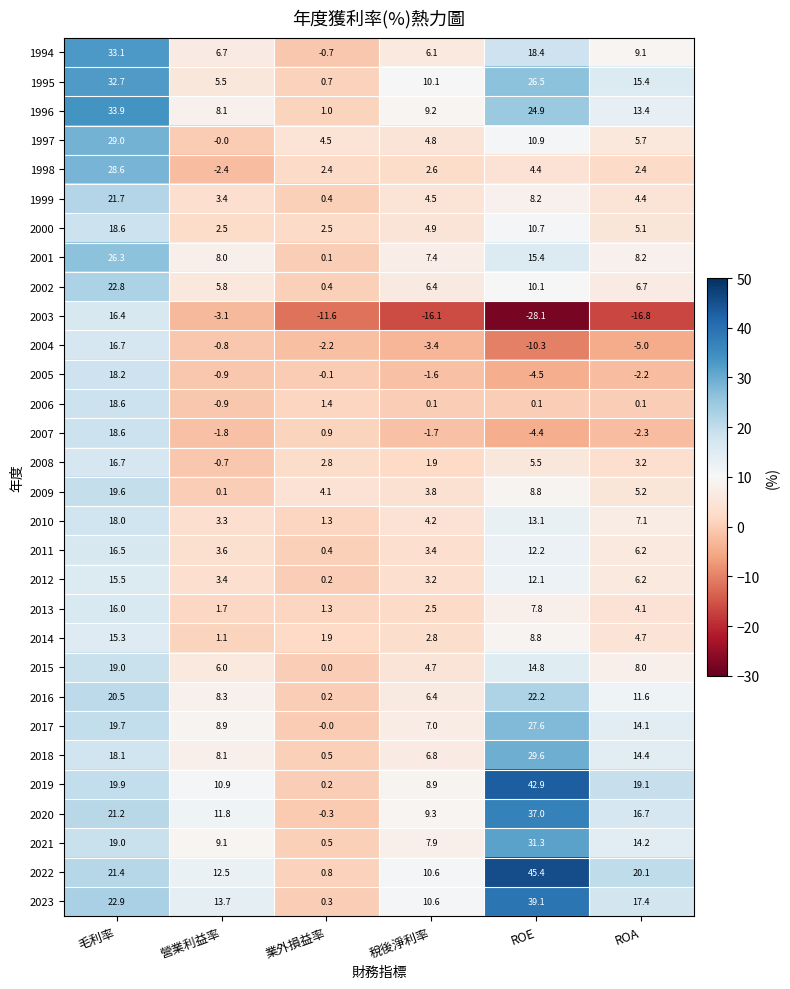

How many data points in 1996 are above 13?

3